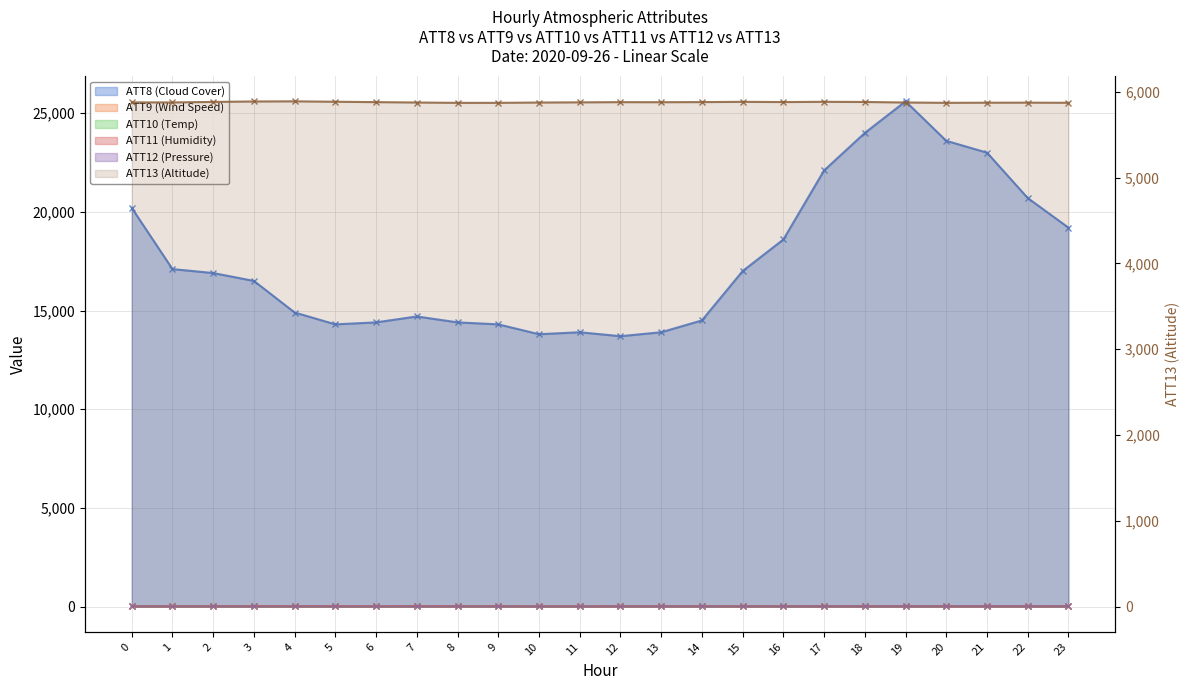

Reading left to right, transcribe all the data shown in this chart.

ATT8 (Cloud Cover): 20200.0	17100.0	16900.0	16500.0	14900.0	14300.0	14400.0	14700.0	14400.0	14300.0	13800.0	13900.0	13700.0	13900.0	14500.0	17000.0	18600.0	22100.0	24000.0	25600.0	23600.0	23000.0	20700.0	19200.0
ATT9 (Wind Speed): 18.8	18.4	18.2	19.7	20.9	22.3	22.7	22.7	23.0	22.9	21.6	21.5	21.3	22.8	23.6	23.6	24.1	24.2	24.3	24.4	22.8	22.4	23.3	24.0
ATT10 (Temp): 8.2	7.2	5.5	5.4	5.5	5.3	5.4	6.2	6.4	6.8	7.3	6.8	7.9	8.5	7.7	8.1	8.2	8.6	9.5	11.8	11.5	11.3	12.5	13.6
ATT11 (Humidity): 16.1	15.1	14.6	14.8	15.1	15.4	15.5	15.1	14.4	14.0	13.9	13.7	14.2	14.5	15.1	15.8	15.8	16.1	16.1	15.4	14.5	14.3	15.9	16.8
ATT12 (Pressure): 7.1	7.3	6.1	5.4	5.3	5.0	4.7	5.0	5.4	6.2	6.8	6.3	7.7	8.2	9.1	9.2	9.9	10.1	10.5	12.9	12.8	13.2	13.7	15.1
ATT13 (Altitude): 5877.6	5876.6	5882.8	5887.8	5889.4	5884.7	5880.3	5875.8	5871.9	5872.0	5875.5	5877.7	5880.0	5879.4	5880.7	5883.7	5881.1	5883.9	5882.1	5875.9	5872.2	5873.7	5874.2	5872.7